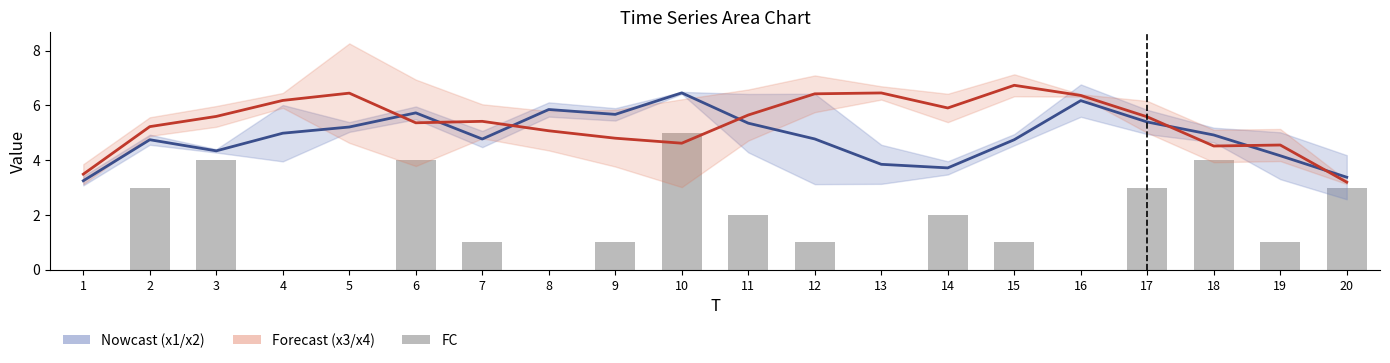

Which series has the largest range (max minus min)?

FC